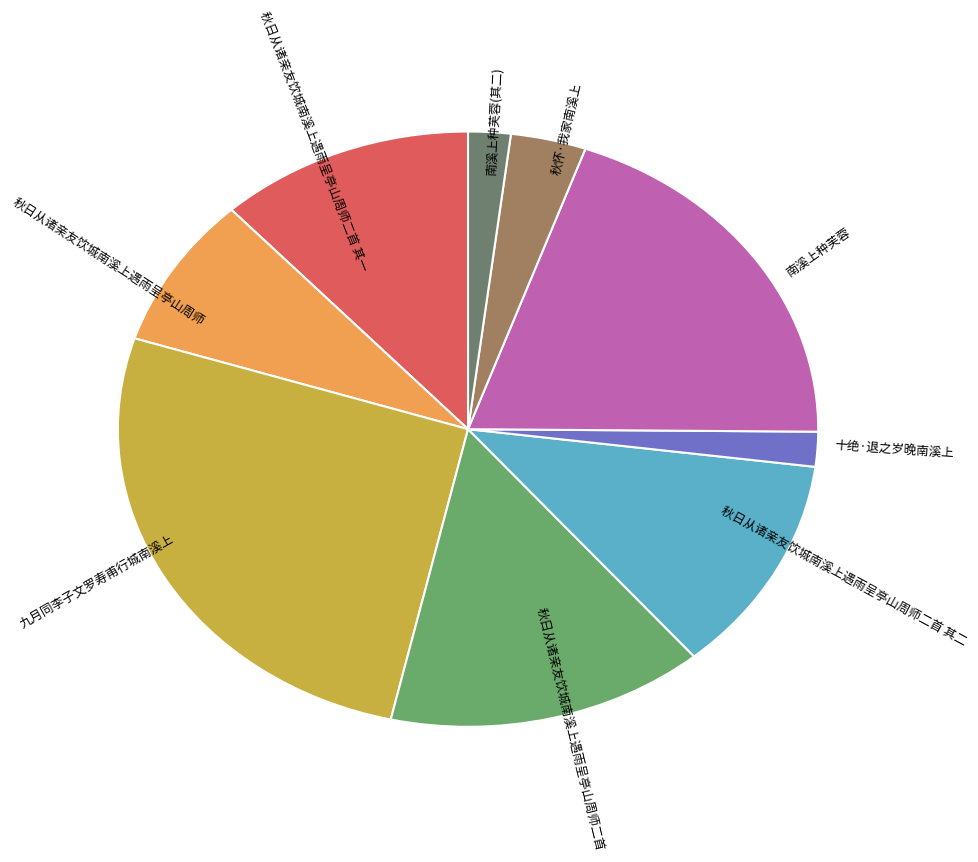

Is there any slice that represents more than half of the pie?

No